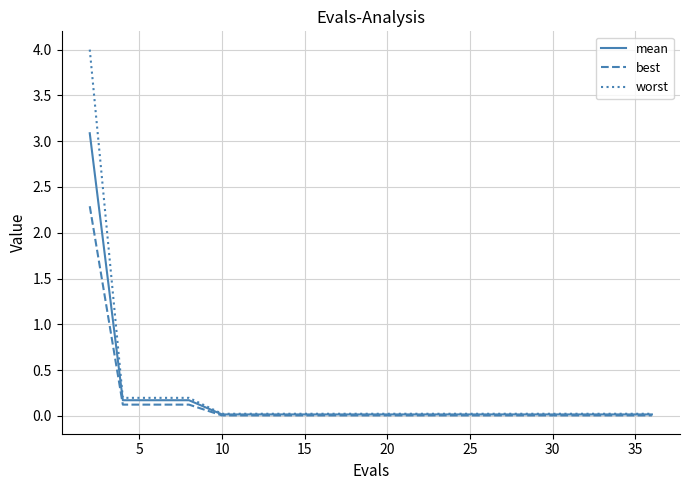

Rank the series by their maximum value, from highest to lowest.

worst, mean, best